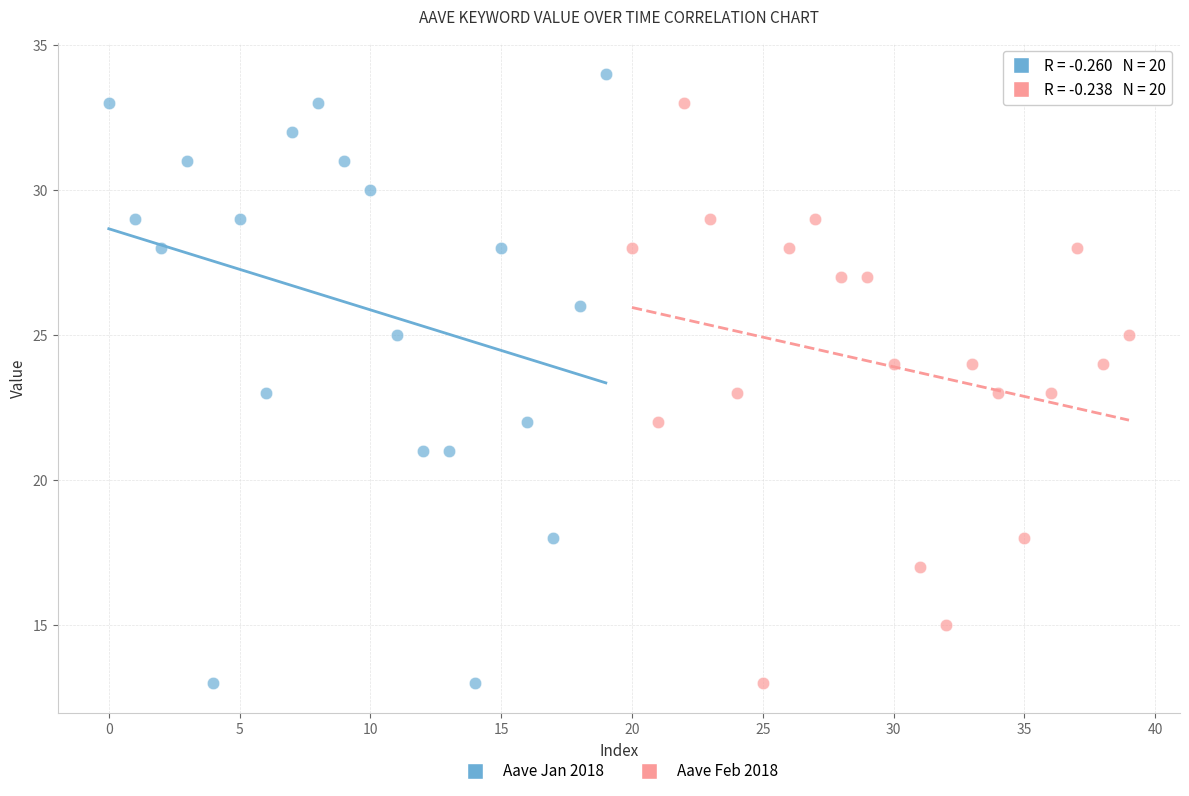

Which series contains the highest Y value?

Aave Jan 2018